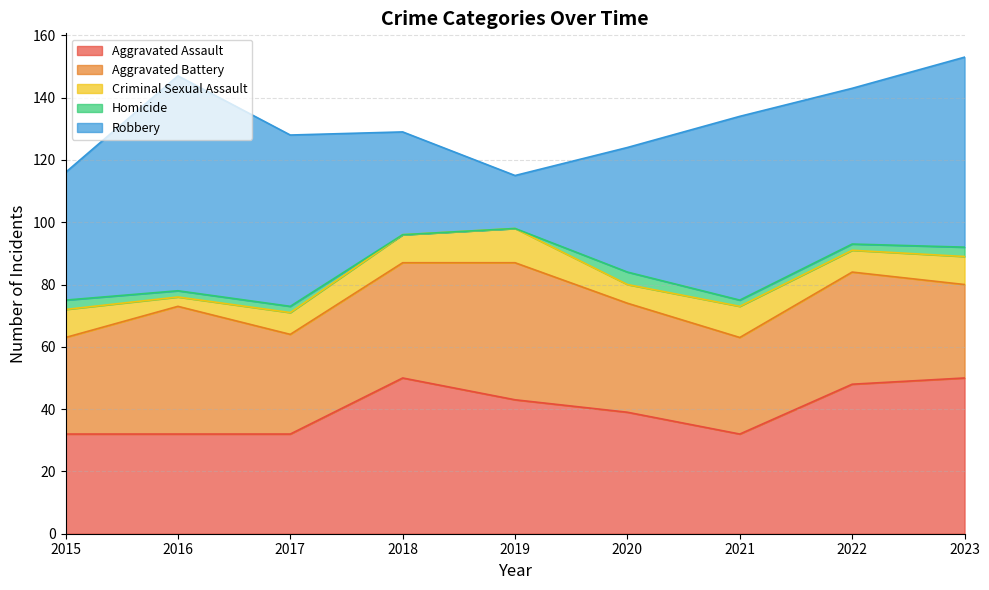

How many data points does each series have?

9